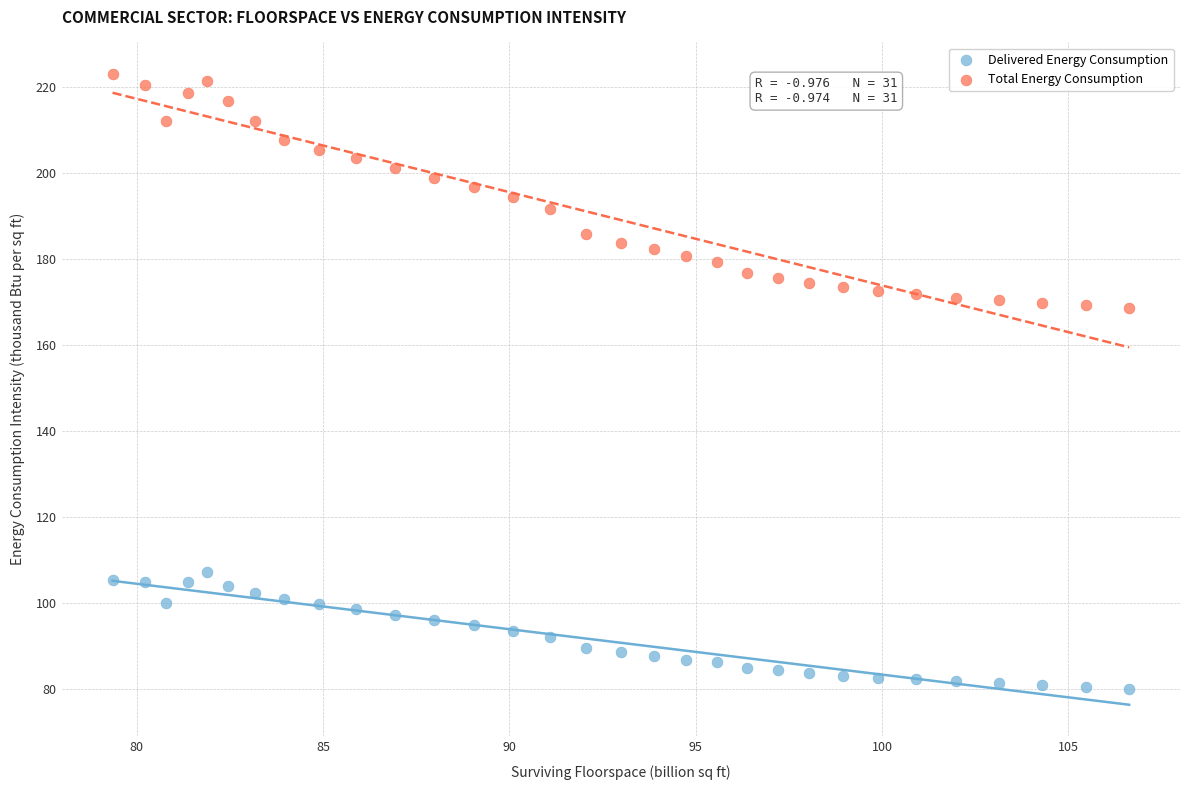

What is the X range (max minus min) for the scatter plot?

27.3